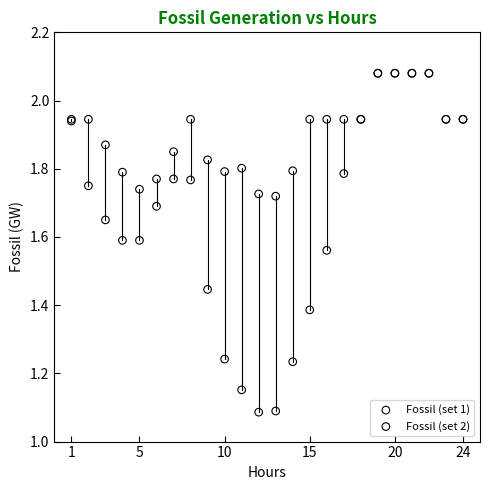

Which series reaches the minimum Y coordinate?

Fossil (set 2)